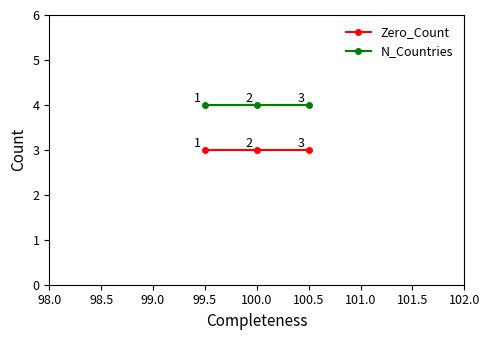

At how many categories does at least one series exceed 3?

3